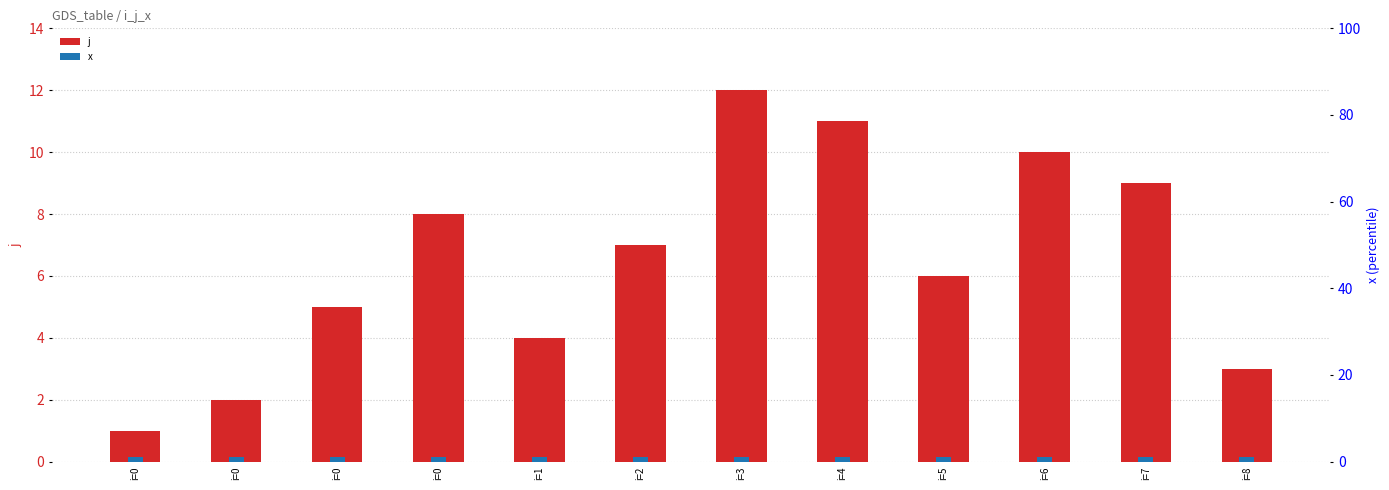

How many bars are there in each group?

2